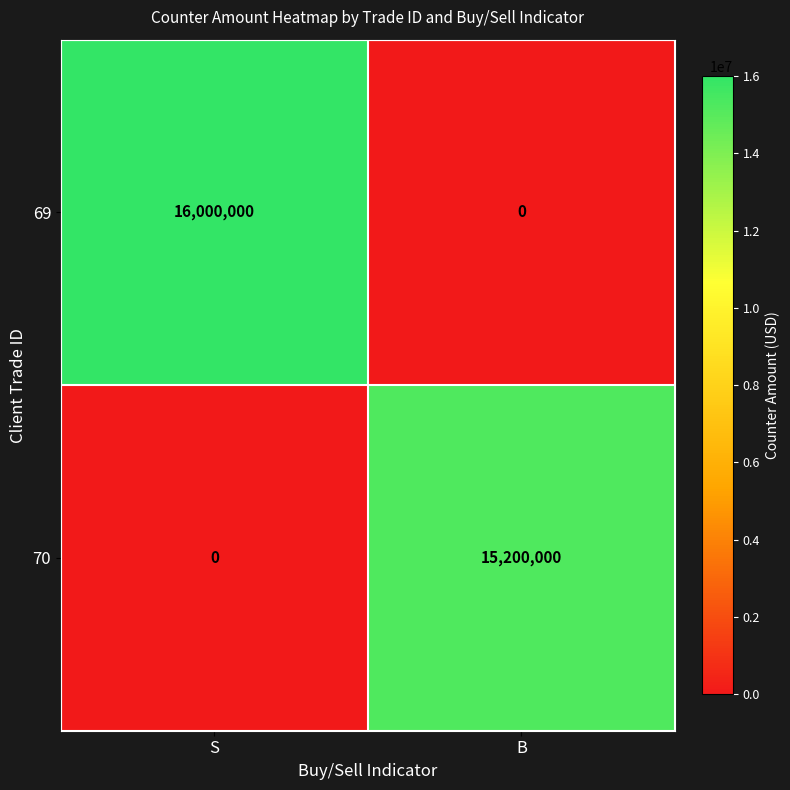

Is it true that 70 equals 8062911 at S?

False